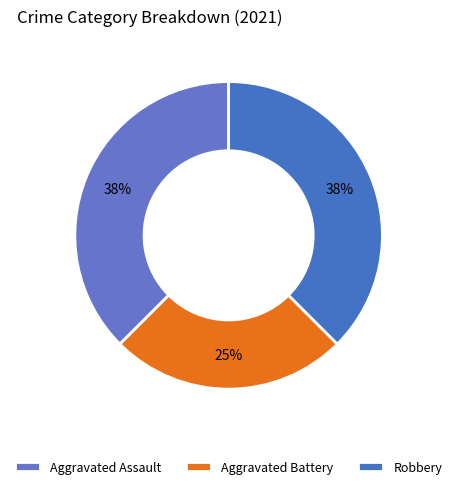

What is the smallest slice in the pie chart?

Aggravated Battery